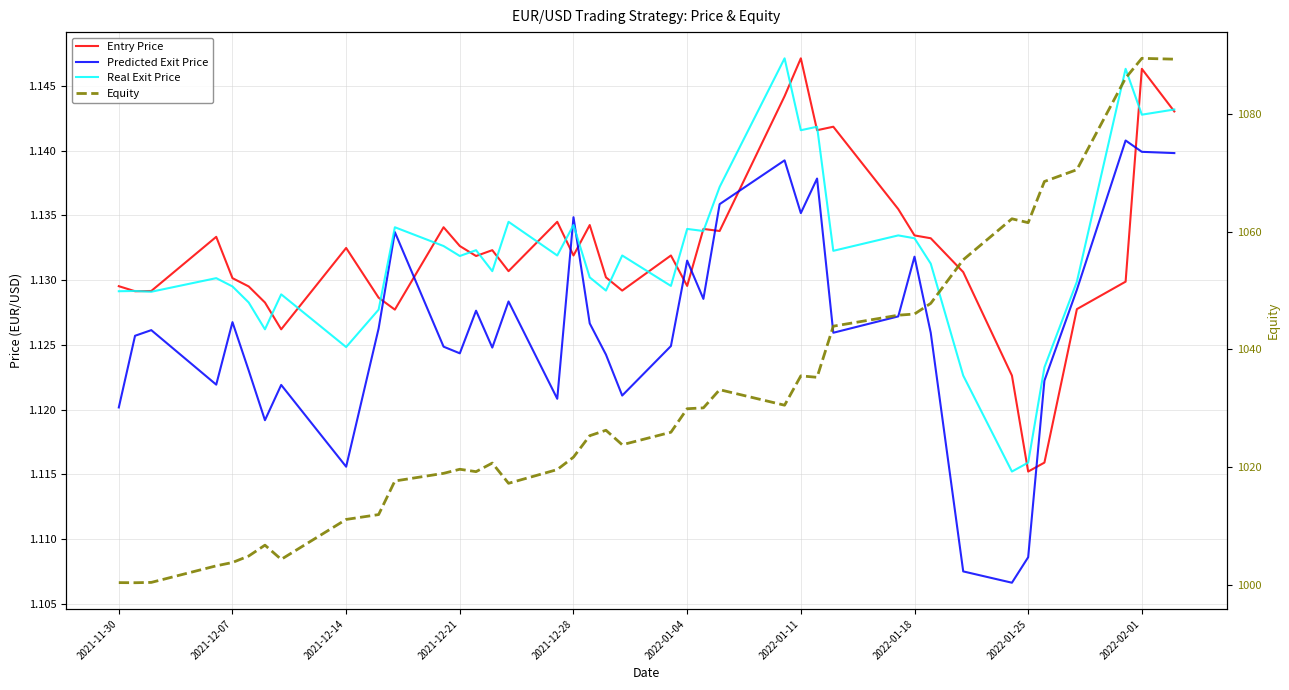

At how many categories does at least one series exceed 360?

40